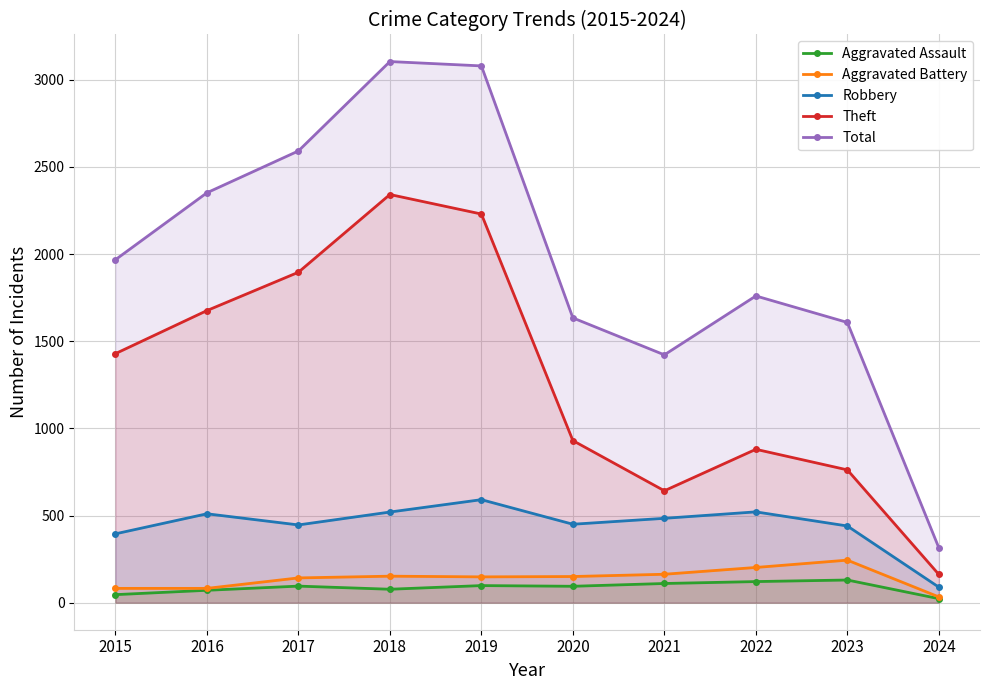

What is the value of the Robbery point at the 7th from the left?

484